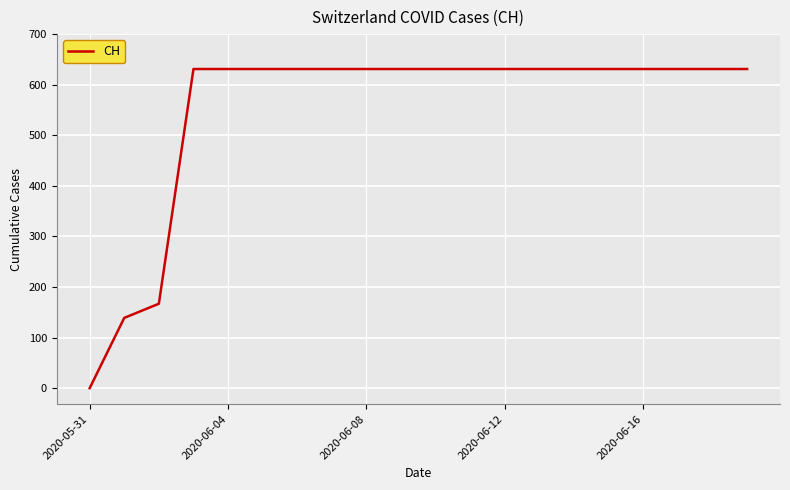

What is the greatest value displayed?

631